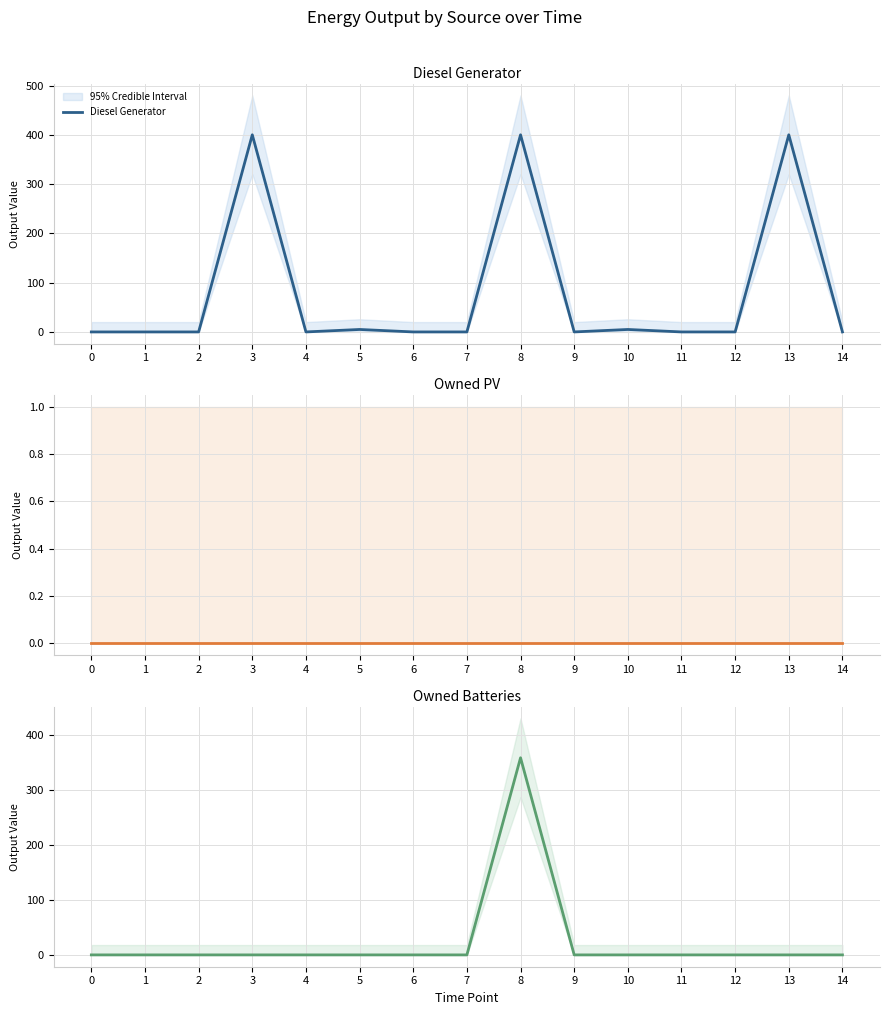

Which series has the largest range (max minus min)?

Diesel Generator